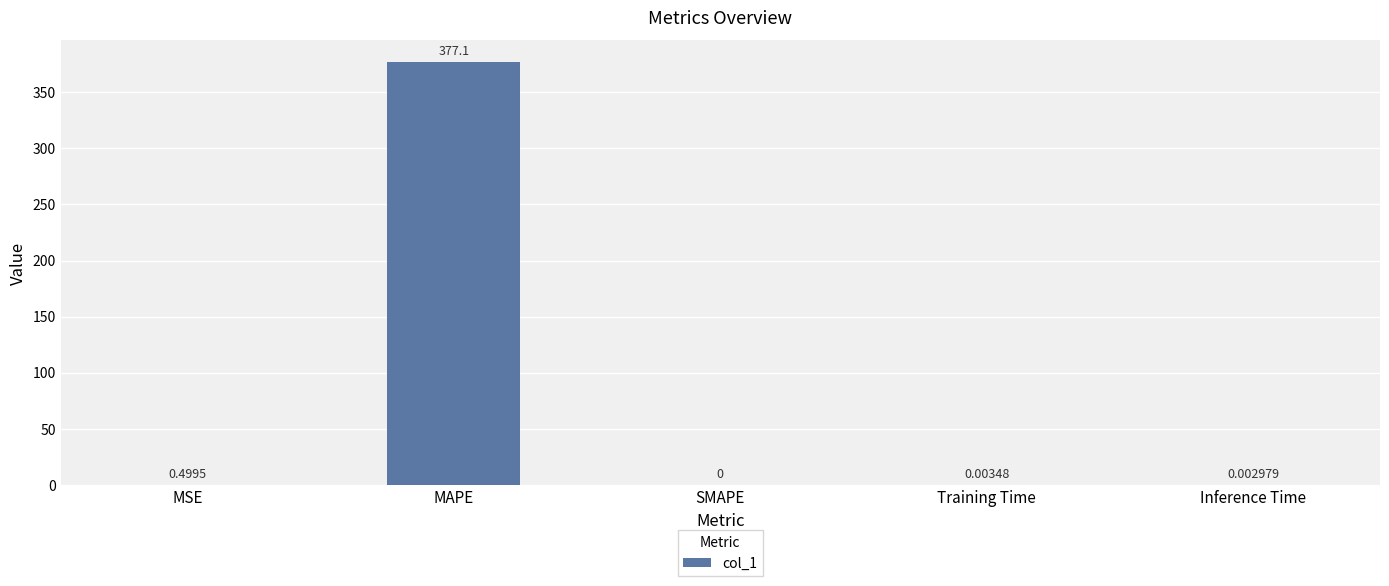

Which category has the highest value across all series?

MAPE